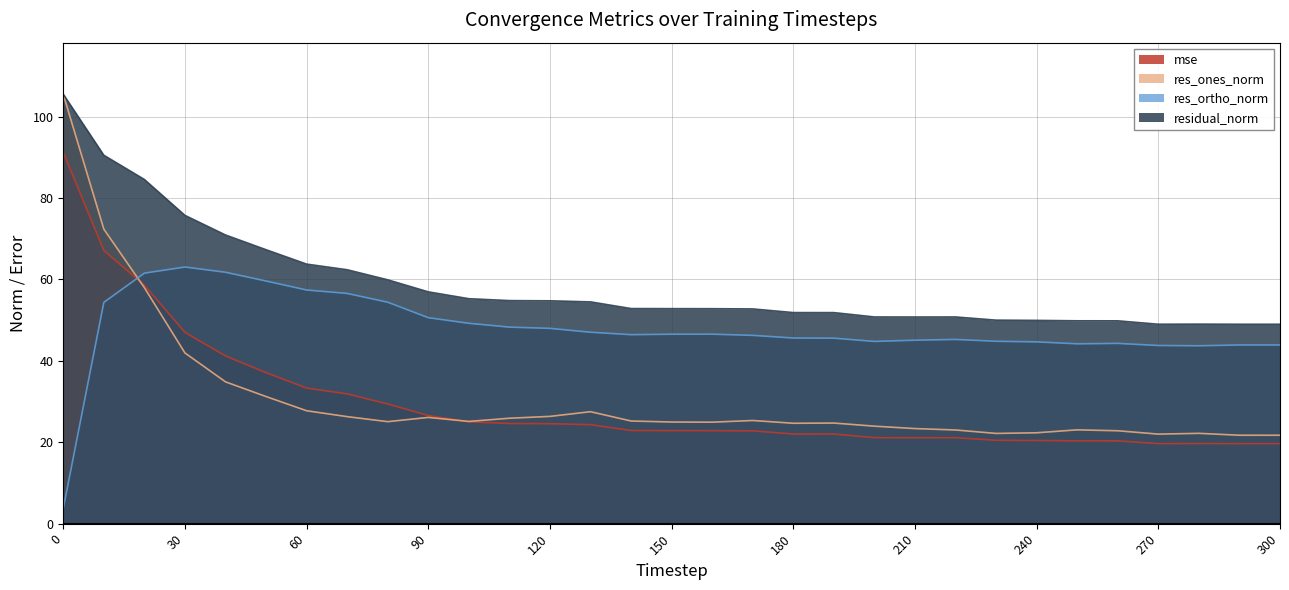

How many lines are shown in the chart?

4